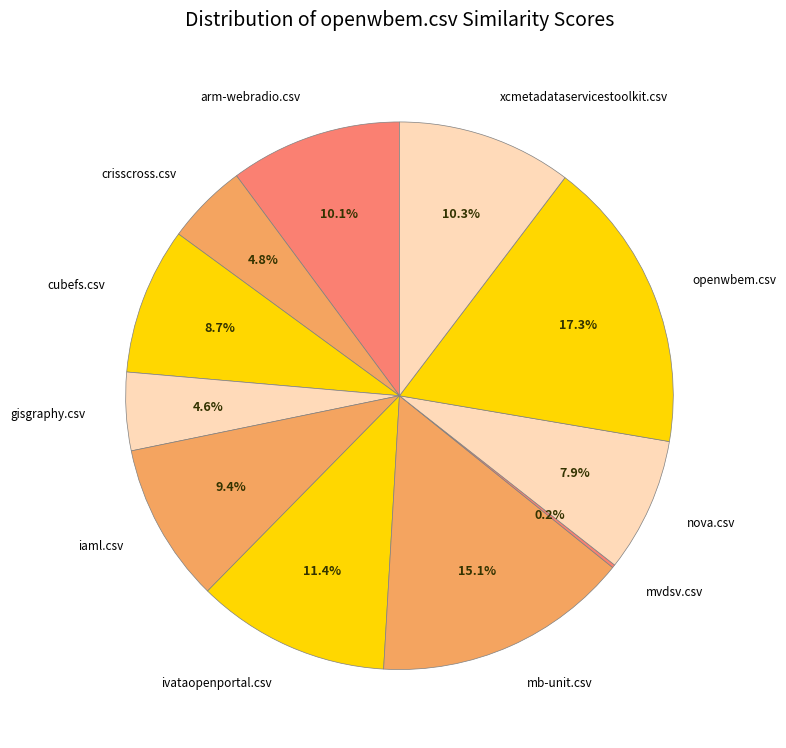

To the nearest percent, what is the difference between the mb-unit.csv and gisgraphy.csv slice percentages?

11%